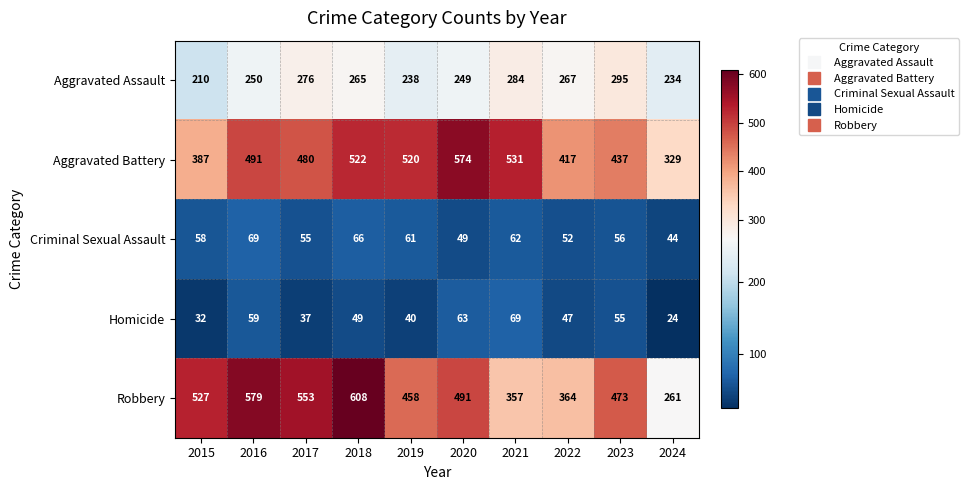

What is the smallest value displayed?

24